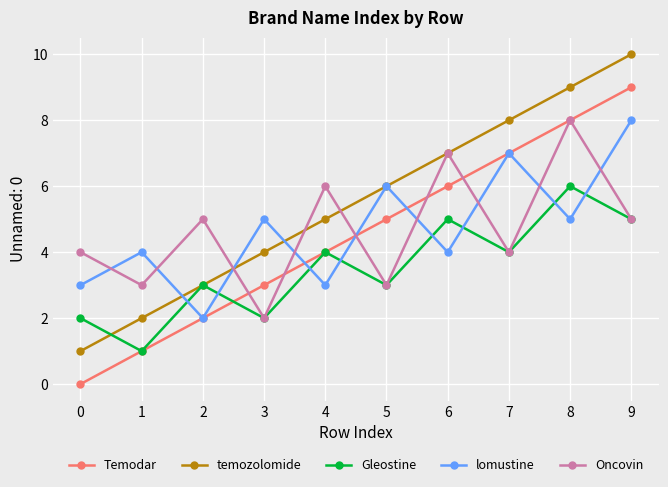

Is the value of Gleostine at 0 greater than the value of lomustine at 8?

No